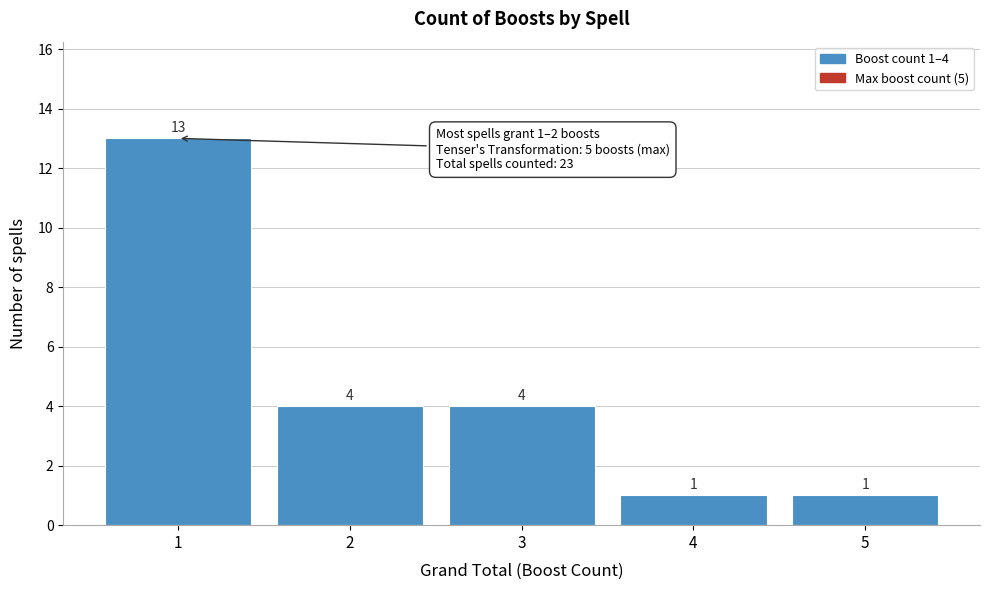

Reading left to right, list all the values displayed in this chart.

1=13	2=4	3=4	4=1	5=1